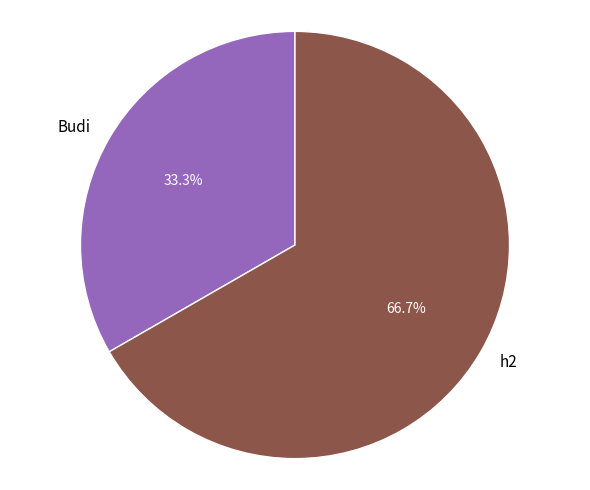

Which category has the biggest portion of the pie?

h2